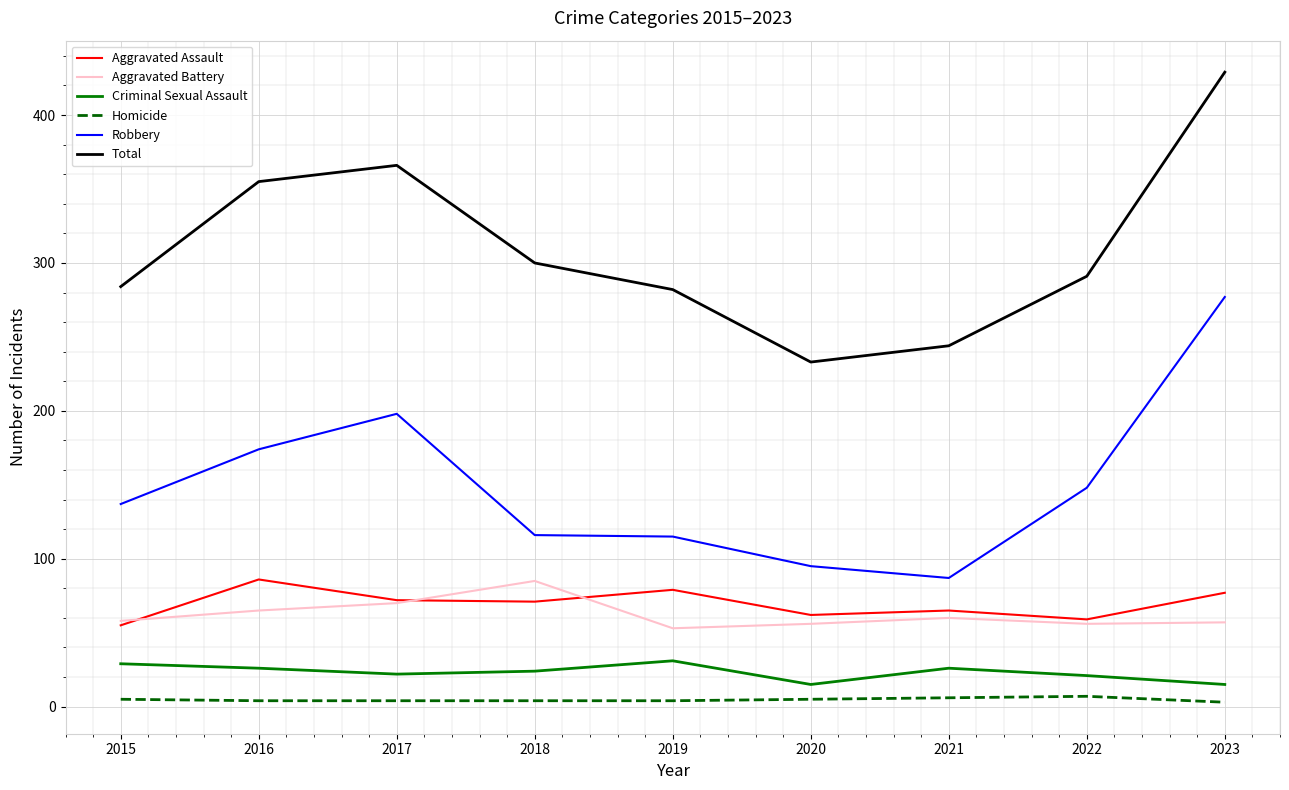

What is the total value across all series at 2018?

600